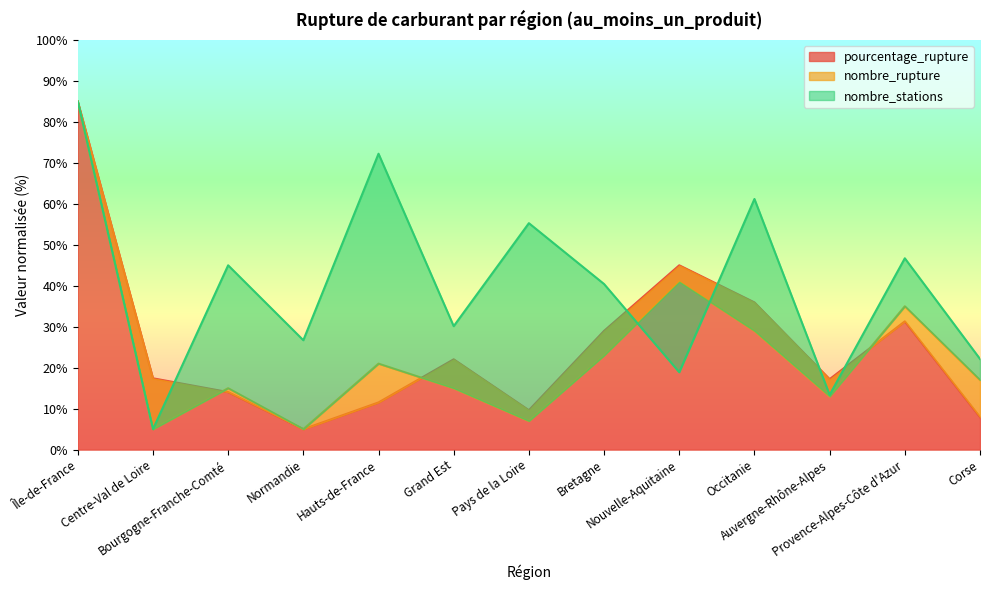

At which category does nombre_rupture reach its first local valley?

Centre-Val de Loire